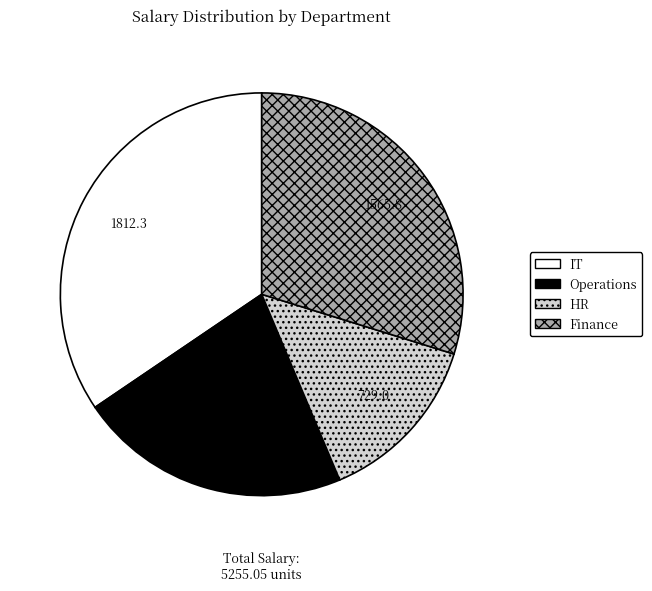

Is it true that Operations is 22% of the pie?

True